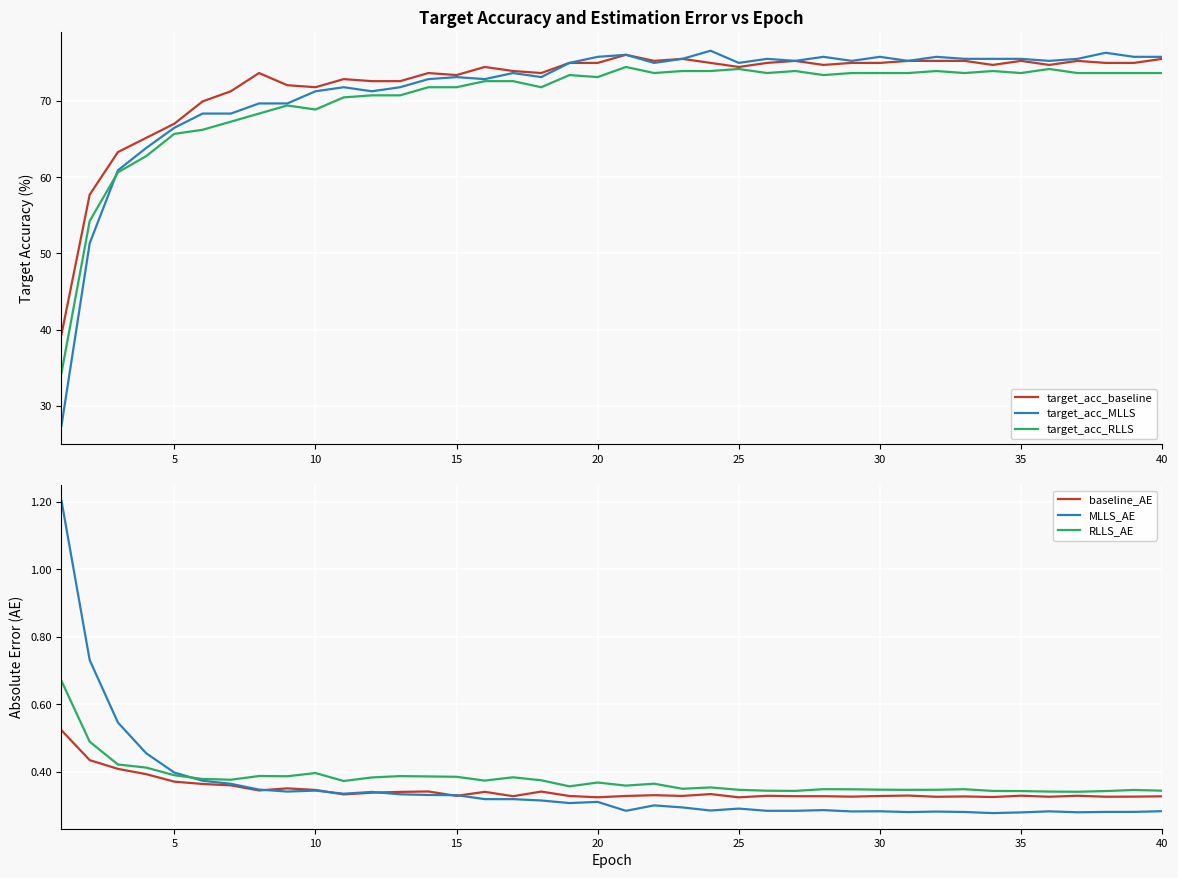

What is the highest value of the target_acc_baseline series?

76.1